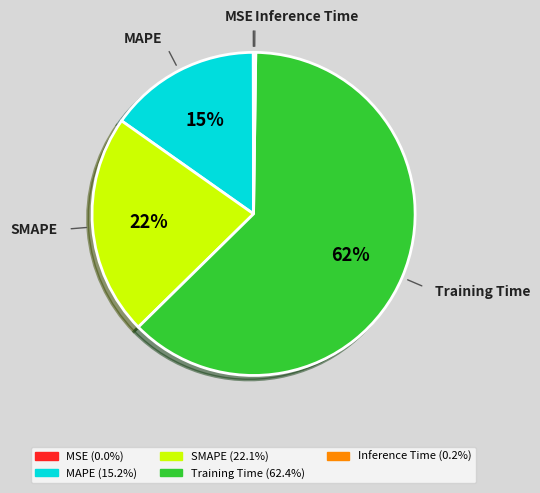

Does Training Time represent more than half of the total?

Yes